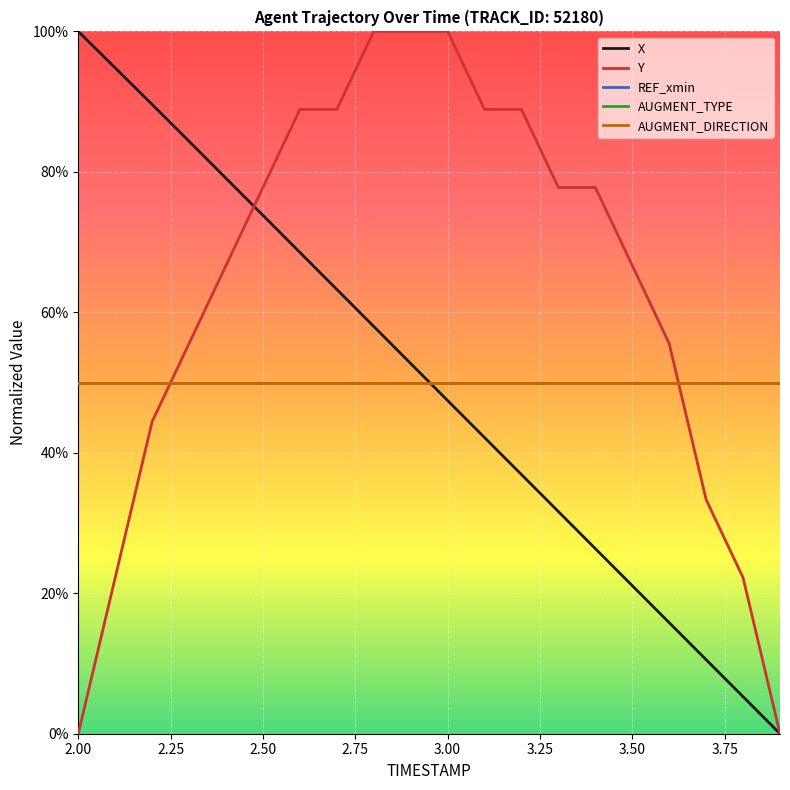

Does the chart have visible grid lines?

Yes